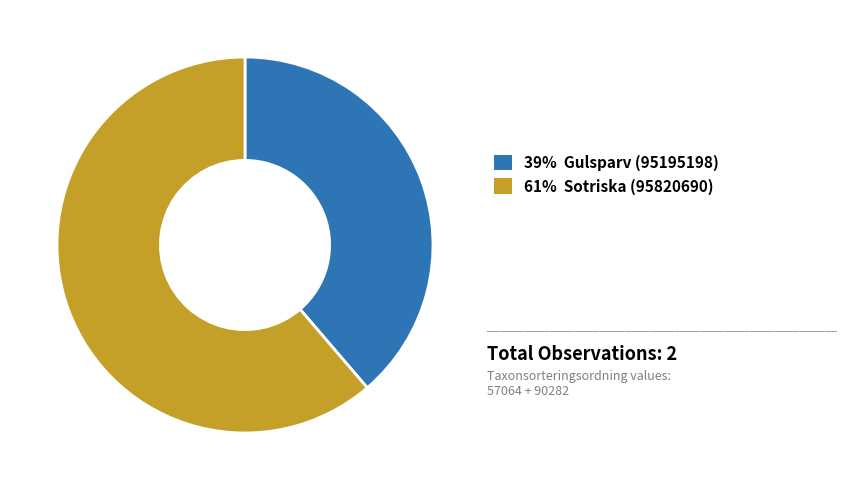

Does any single category account for the majority?

Yes